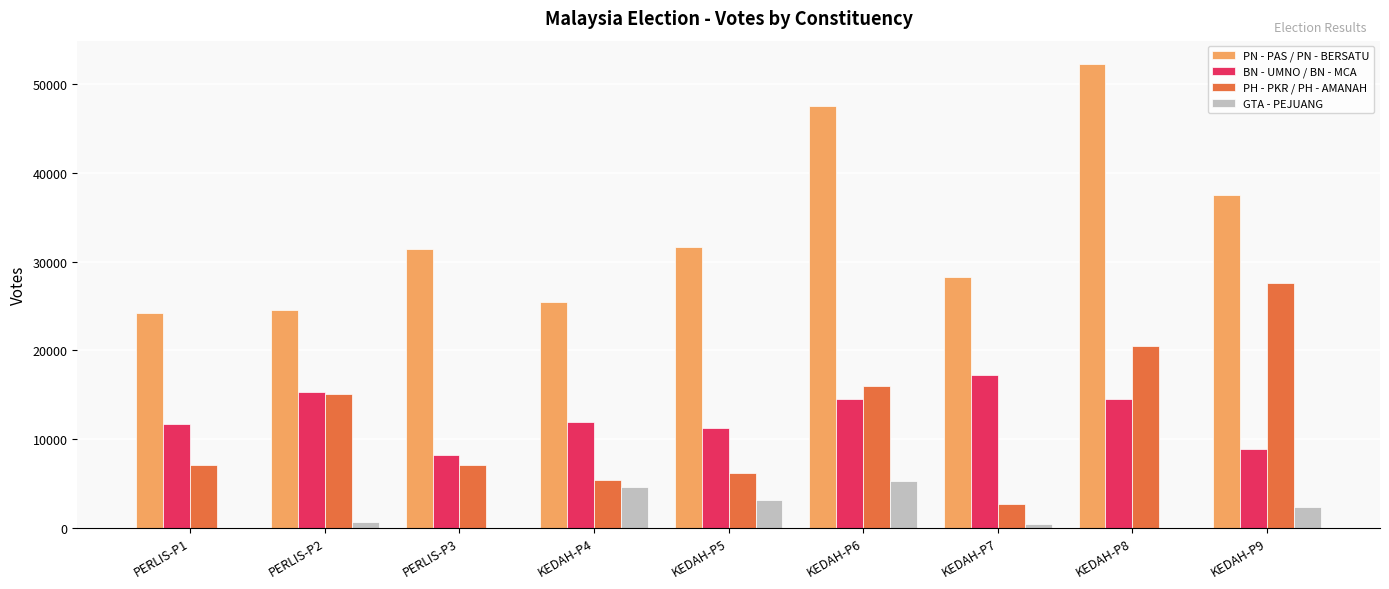

What are all the series names shown in the legend?

PN - PAS / PN - BERSATU, BN - UMNO / BN - MCA, PH - PKR / PH - AMANAH, GTA - PEJUANG